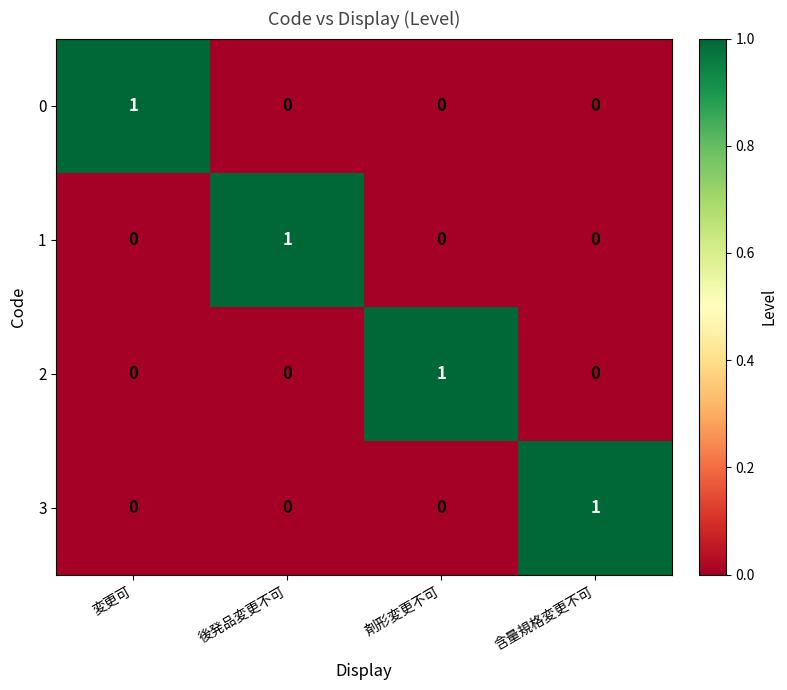

Is it true that 2 equals 0 at 後発品変更不可?

True